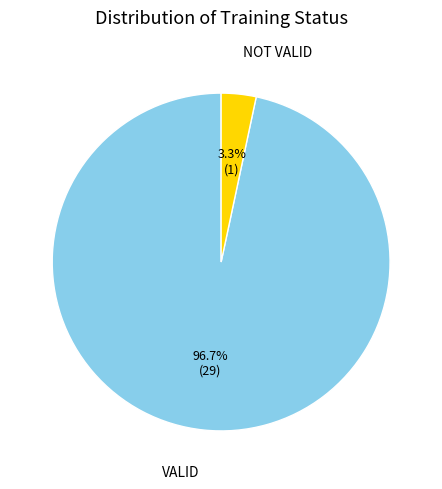

Does any single category account for the majority?

Yes